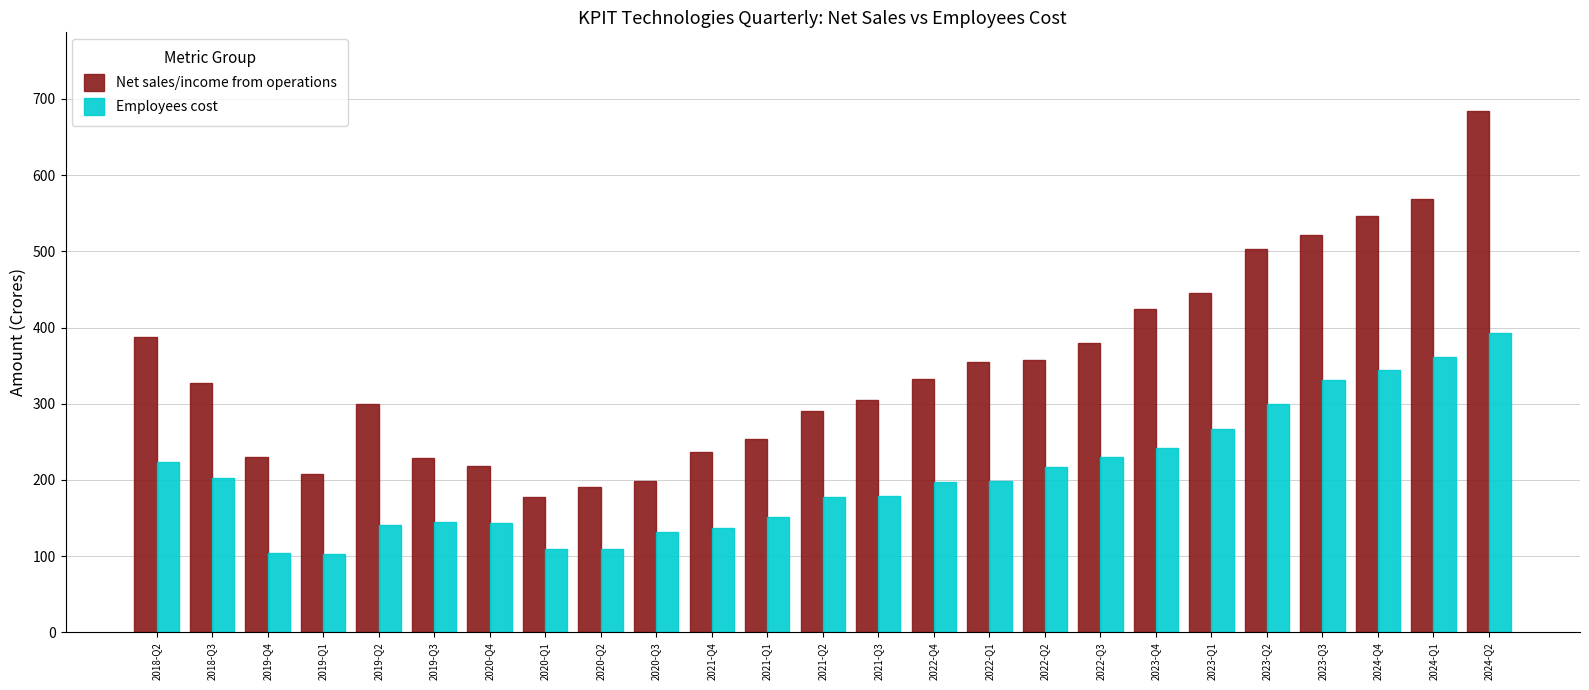

At which label does Net sales/income from operations first exceed 326?

2018-Q2